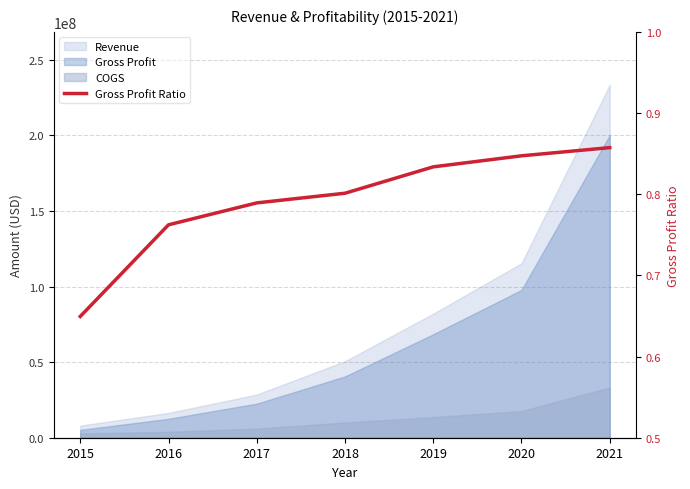

Does the chart display data point markers on the line(s)?

No